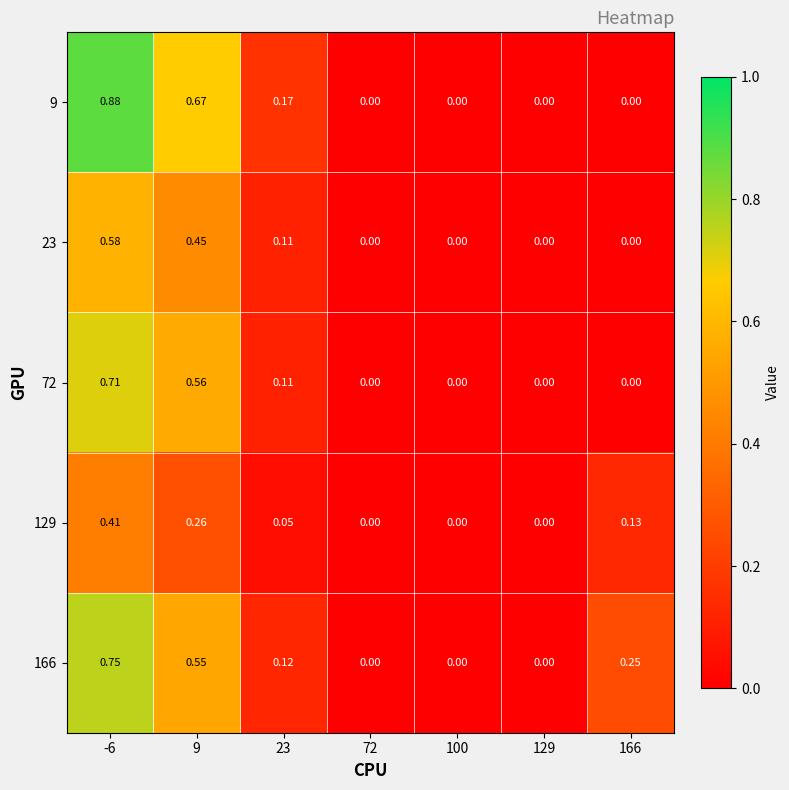

How many categories are shown in the chart?

7